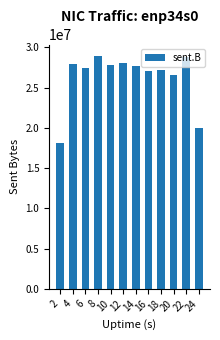

What is the ratio of the value at 22 to the value at 16?

1.1